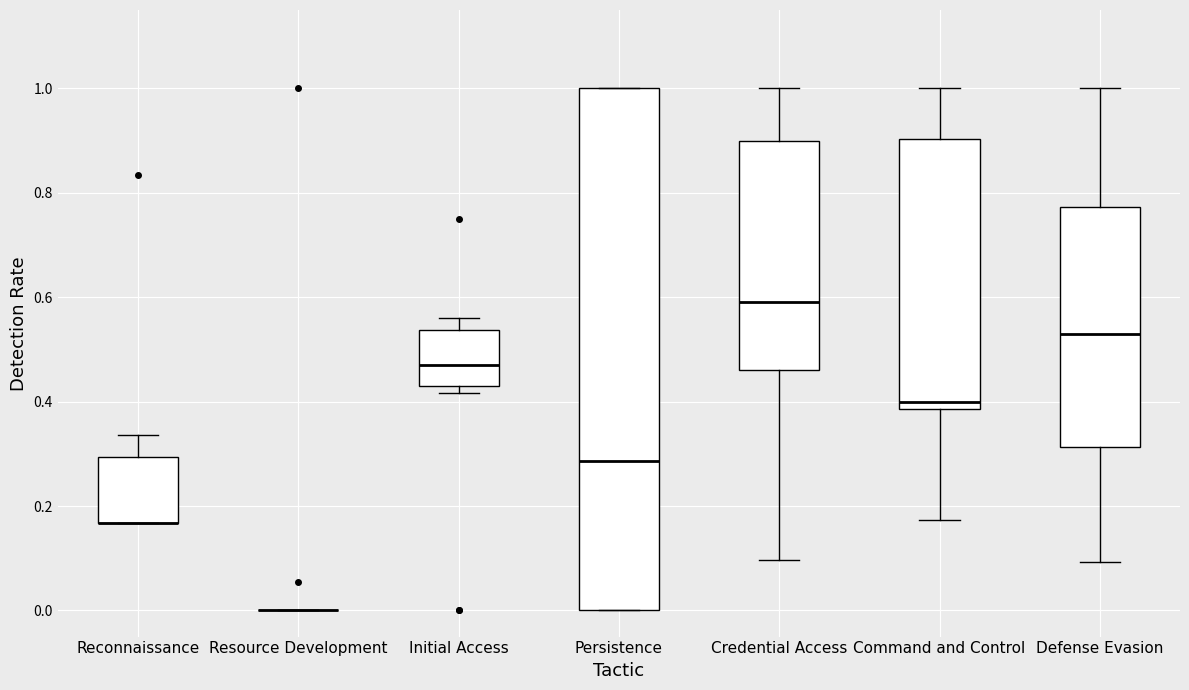

Which box is the tallest, from its lower edge to its upper edge?

Persistence